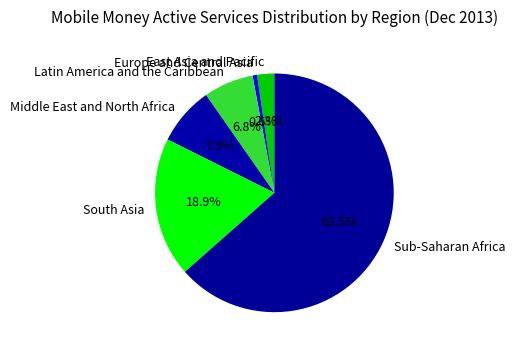

To the nearest percent, what percentage of the pie is East Asia and Pacific?

2%